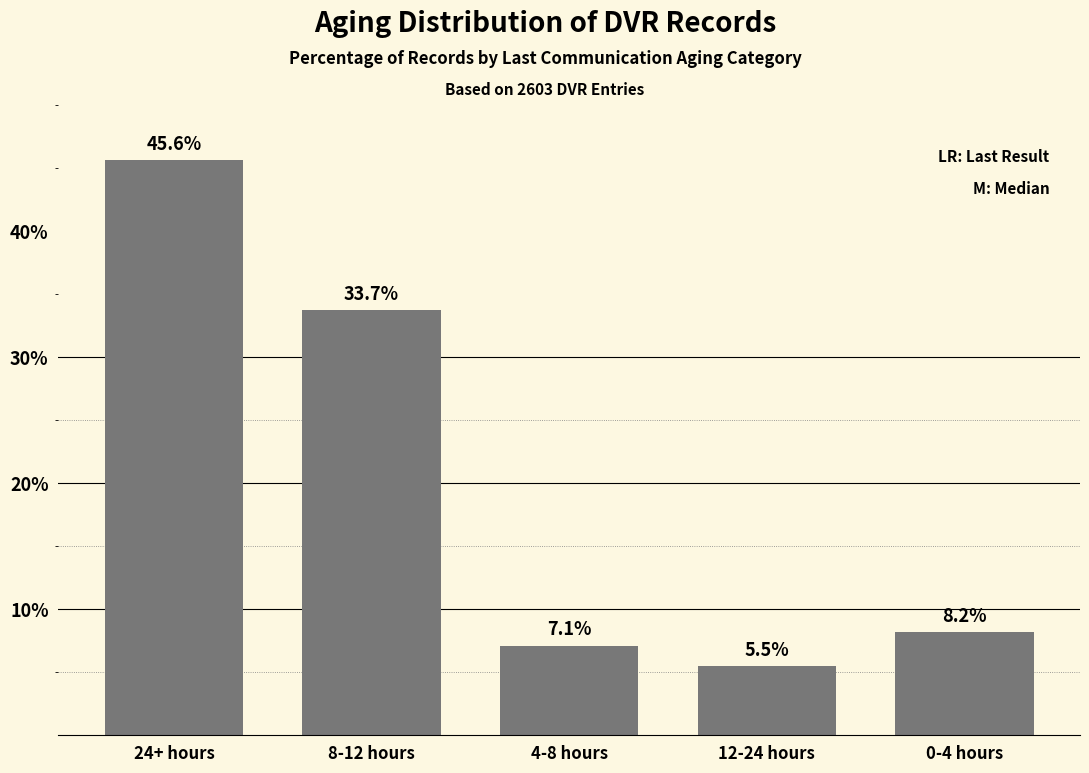

Reading right to left, extract all data points from this chart.

0-4 hours=8.2	12-24 hours=5.5	4-8 hours=7.1	8-12 hours=33.7	24+ hours=45.6